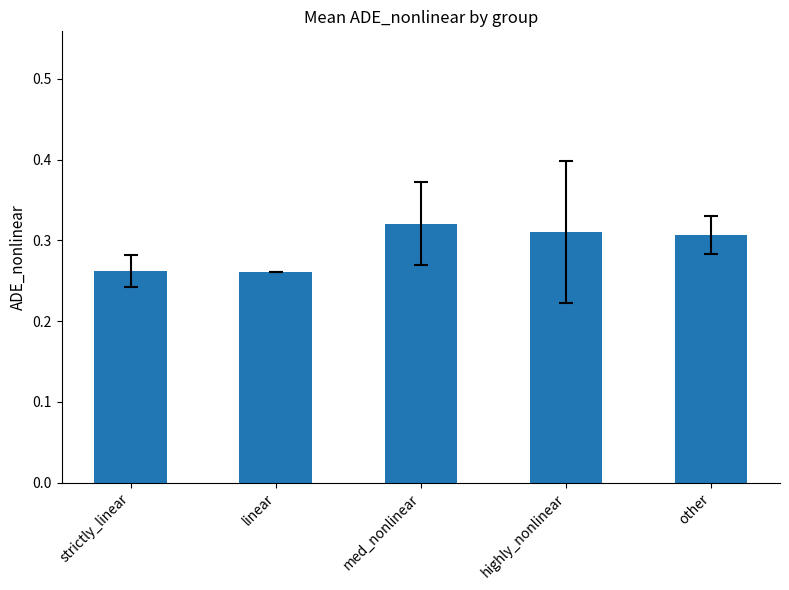

What is the sum of all values?

1.5